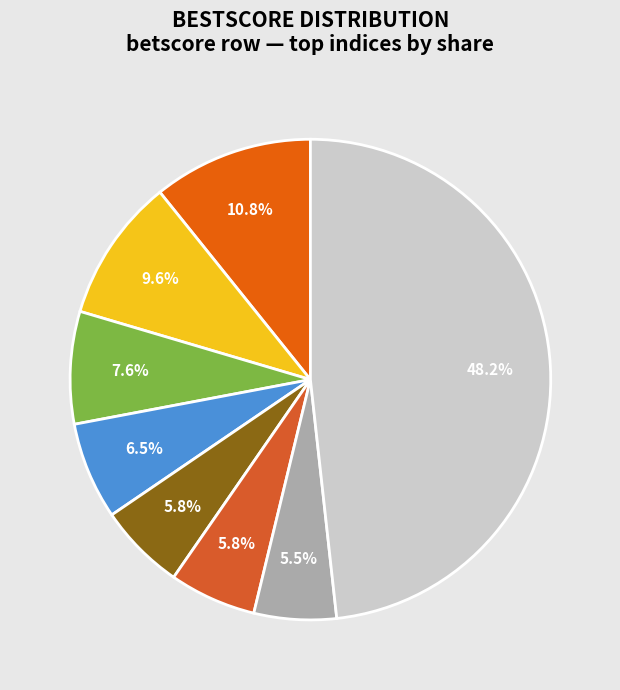

Count the number of slices in the pie.

8